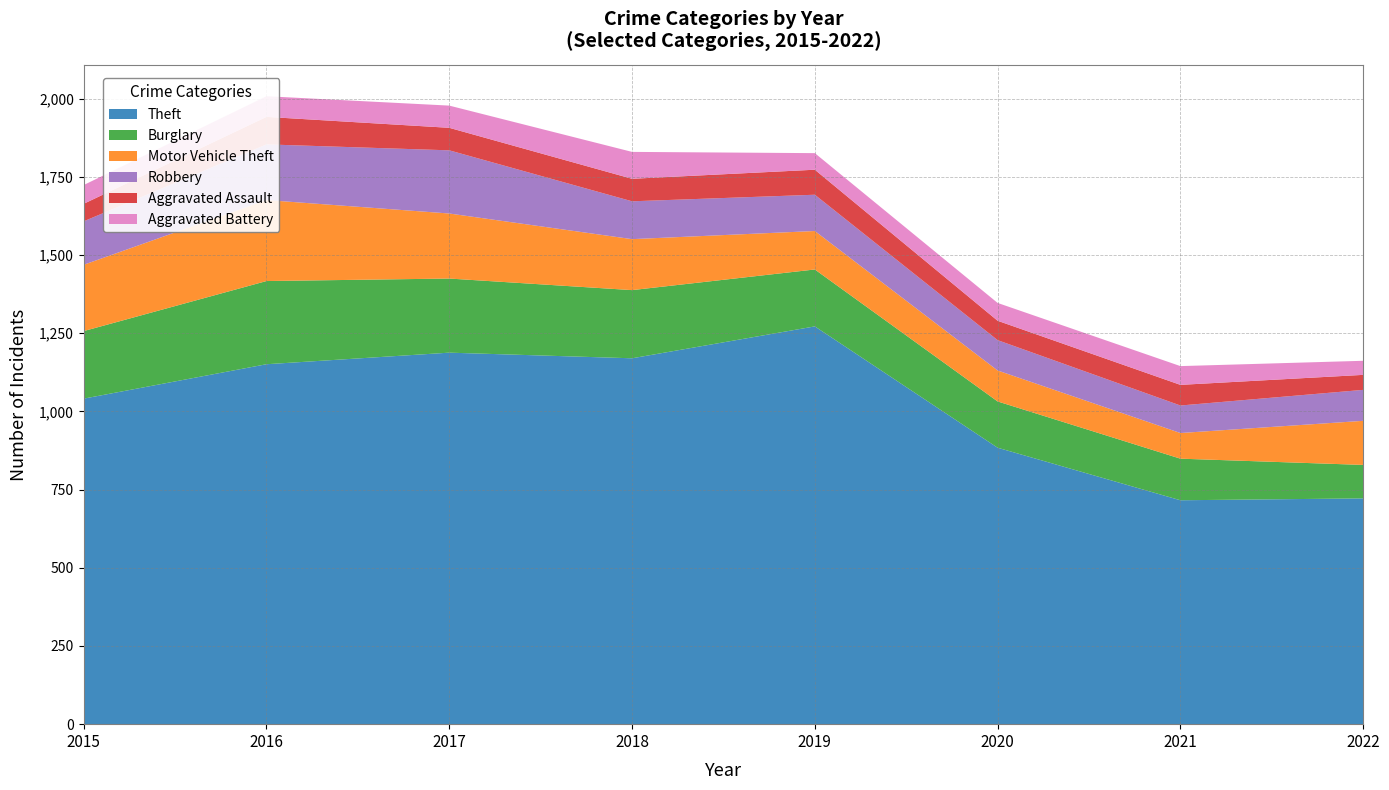

Reading left to right, extract all data points from this chart.

Theft: 1041	1151	1188	1170	1272	884	716	722
Burglary: 216	266	237	218	182	148	133	107
Motor Vehicle Theft: 212	259	208	163	123	99	82	141
Robbery: 139	178	202	121	116	97	88	99
Aggravated Assault: 56	88	72	72	80	62	66	48
Aggravated Battery: 60	66	71	86	53	57	60	45